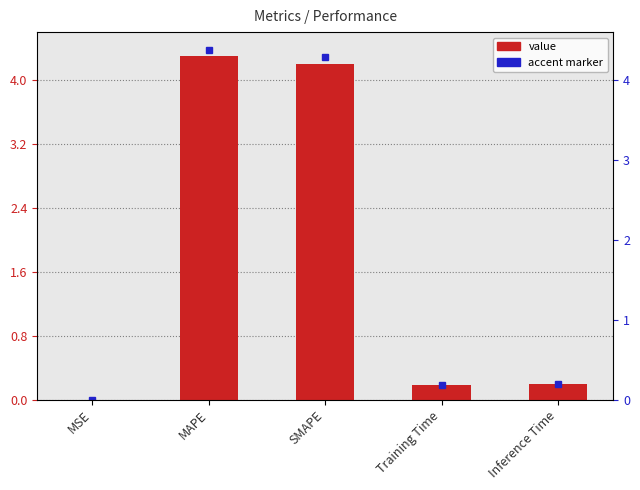

List the labels in order of value, smallest first.

MSE, Training Time, Inference Time, SMAPE, MAPE